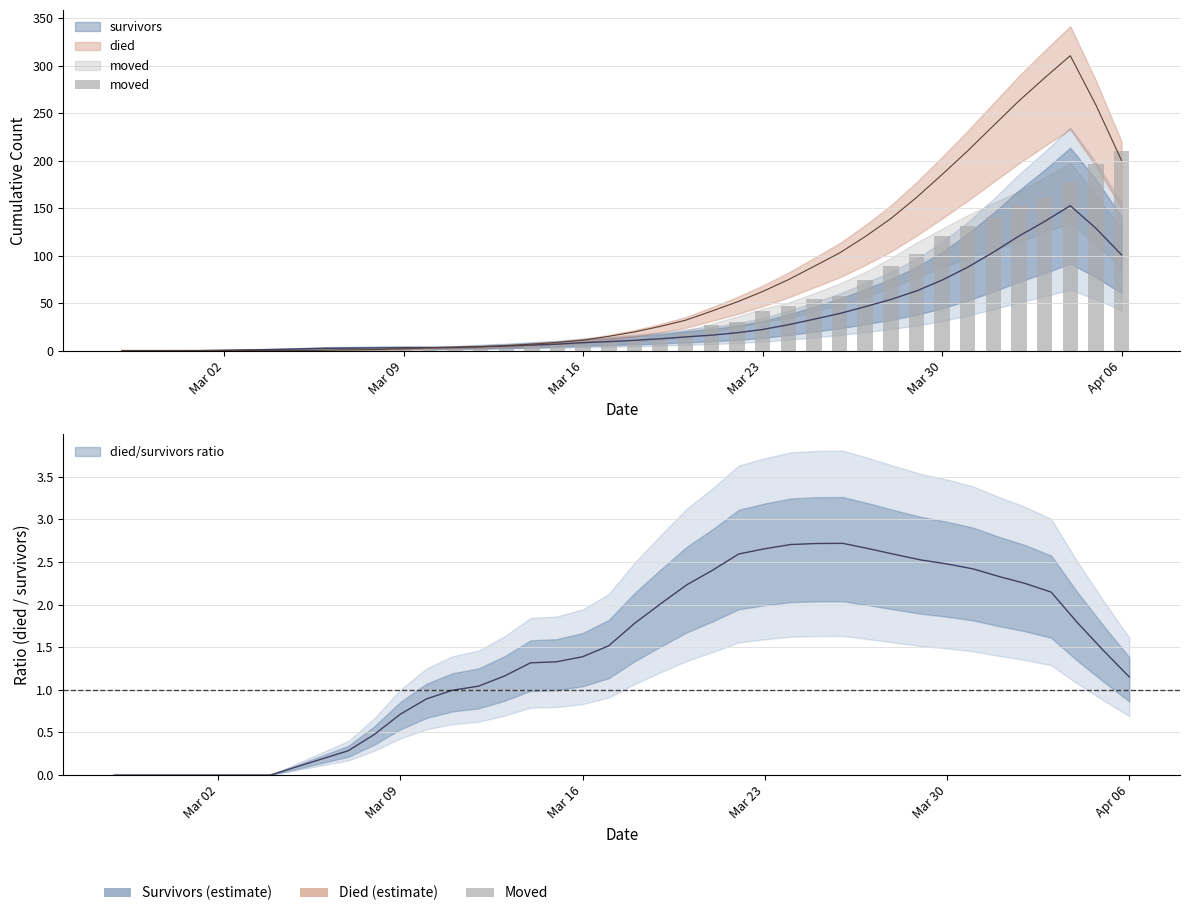

True or false: the data shows -108 at Mar 09.

False